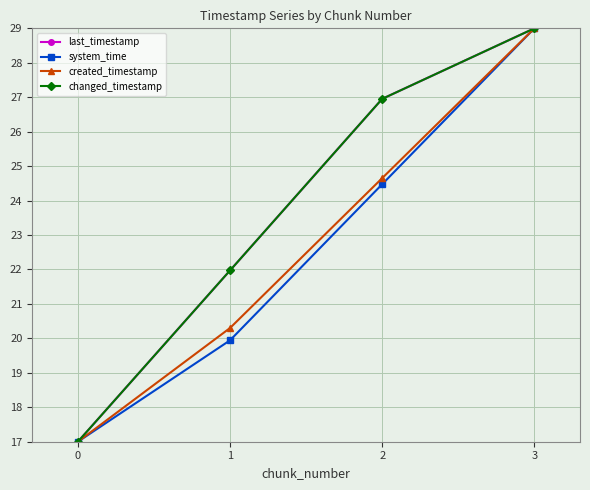

Does the chart have visible grid lines?

Yes